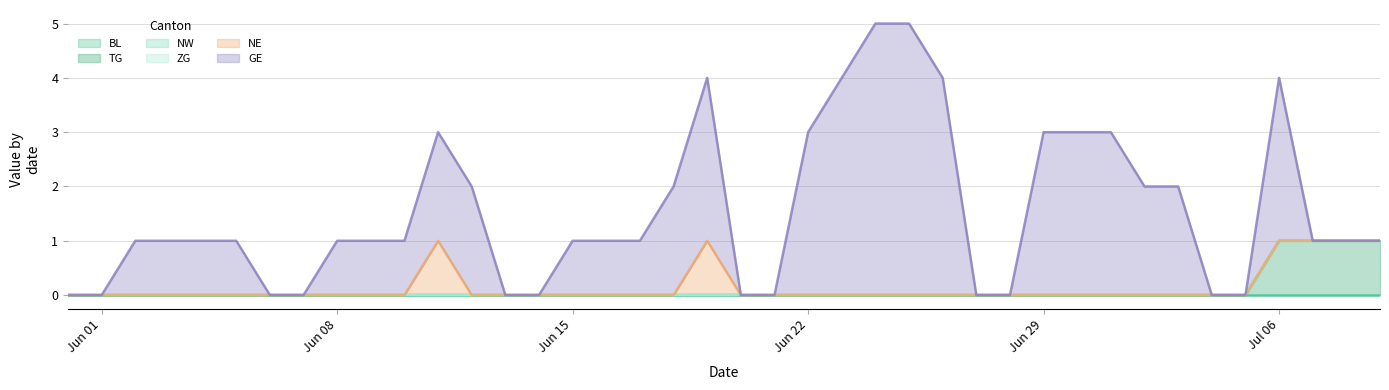

How many data points does each series have?

40